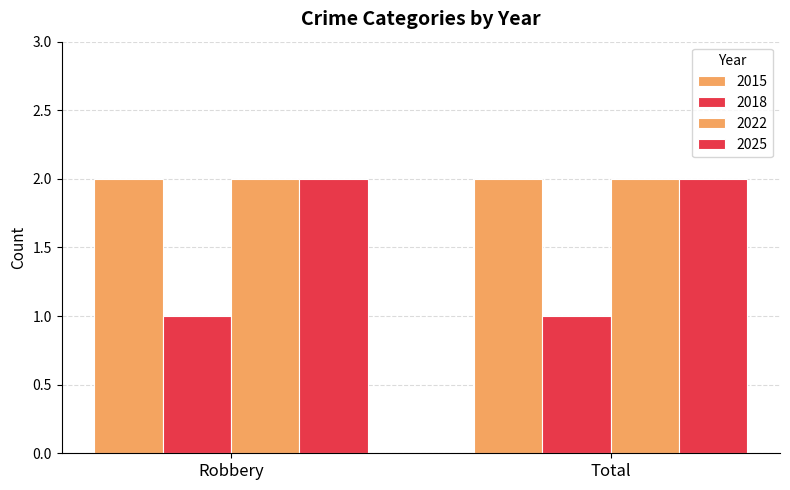

How many categories are shown in the chart?

2